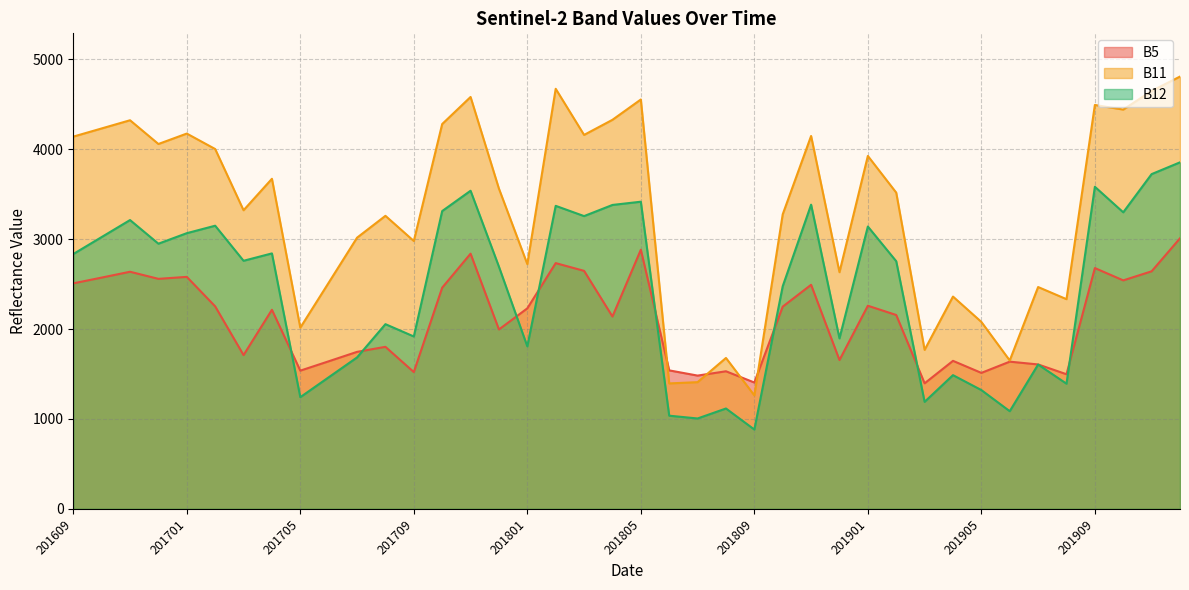

At which category does B5 reach its first local valley?

201612